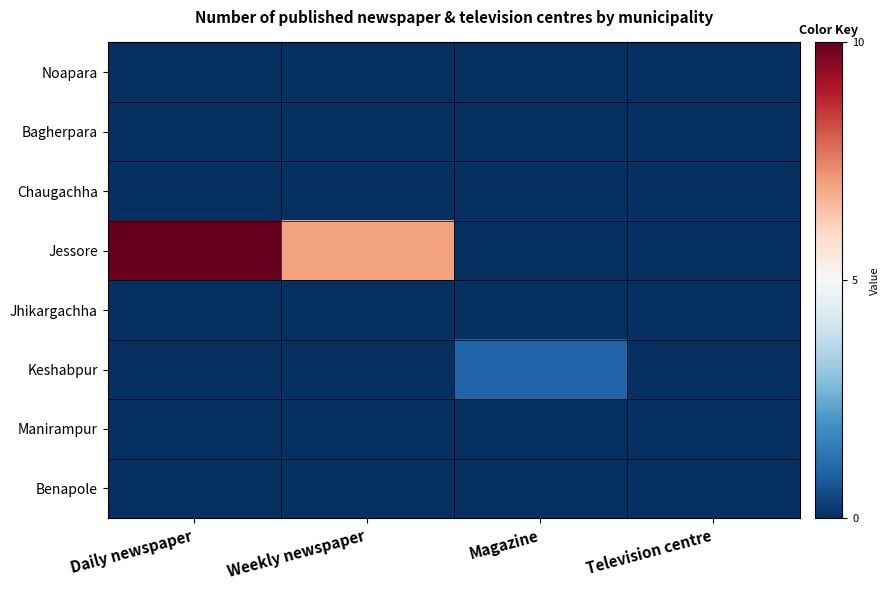

Which series has the widest spread of values?

Jessore